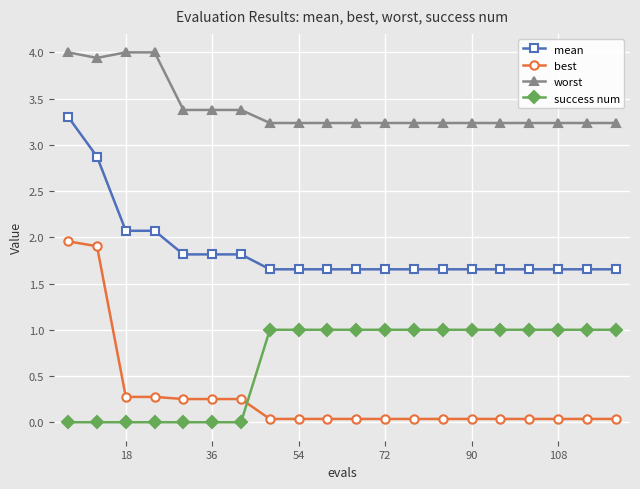

How many data points in success num are less than 1?

7